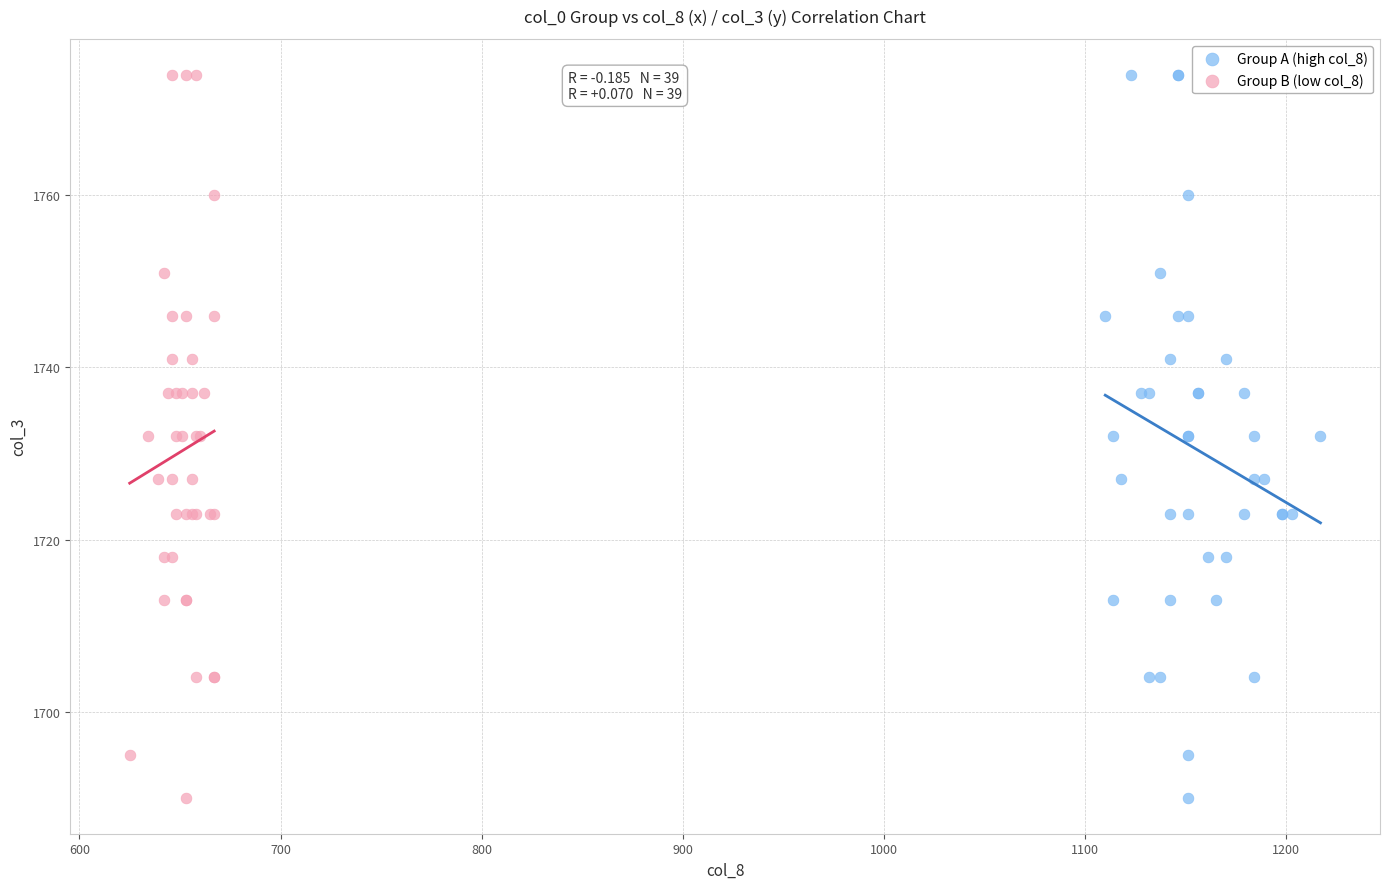

What are all the series names shown in the legend?

Group A (high col_8), Group B (low col_8)